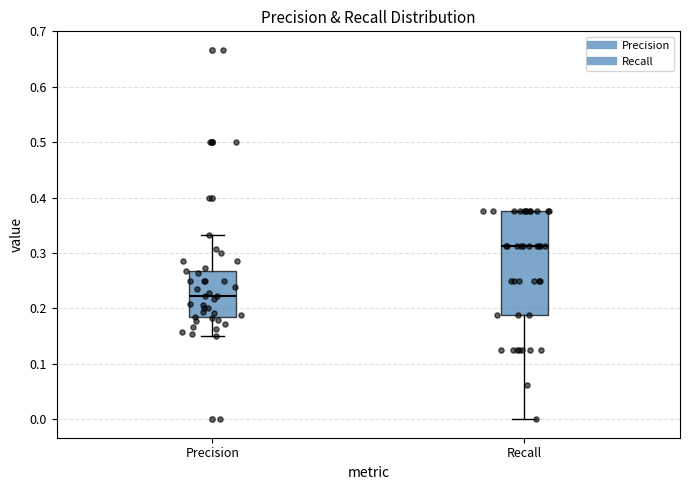

Which box has the lowest median line?

Precision